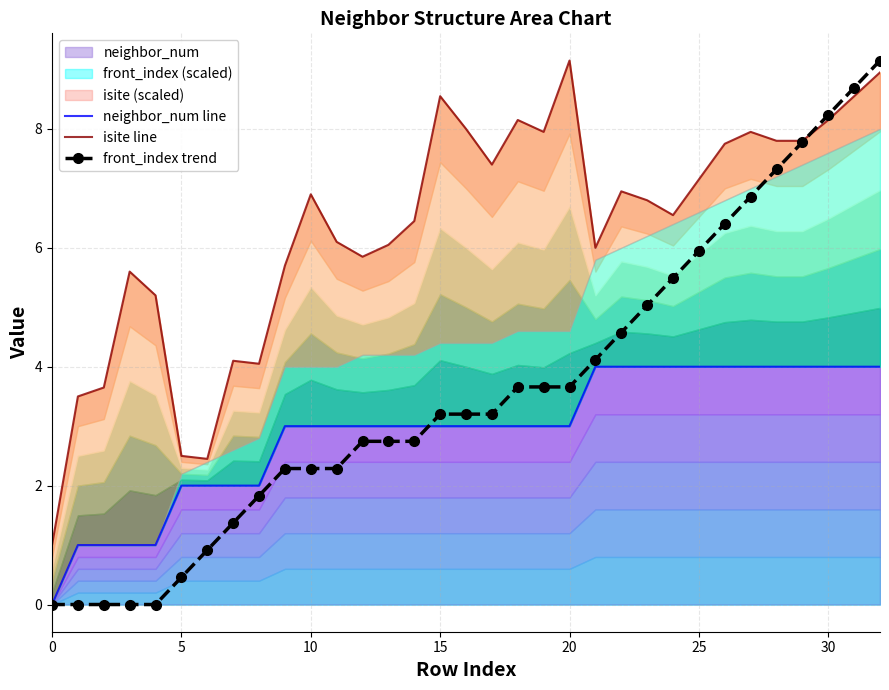

Reading right to left, what are all the values shown in this chart?

neighbor_num line: 4.0	4.0	4.0	4.0	4.0	4.0	4.0	4.0	4.0	4.0	4.0	4.0	3.0	3.0	3.0	3.0	3.0	3.0	3.0	3.0	3.0	3.0	3.0	3.0	2.0	2.0	2.0	2.0	1.0	1.0	1.0	1.0	0.0
isite line: 8.9	8.6	8.2	7.8	7.8	8.0	7.8	7.1	6.6	6.8	7.0	6.0	9.1	7.9	8.1	7.4	8.0	8.6	6.5	6.1	5.8	6.1	6.9	5.7	4.0	4.1	2.4	2.5	5.2	5.6	3.6	3.5	1.0
front_index trend: 9.1	8.7	8.2	7.8	7.3	6.9	6.4	5.9	5.5	5.0	4.6	4.1	3.7	3.7	3.7	3.2	3.2	3.2	2.7	2.7	2.7	2.3	2.3	2.3	1.8	1.4	0.9	0.5	0.0	0.0	0.0	0.0	0.0